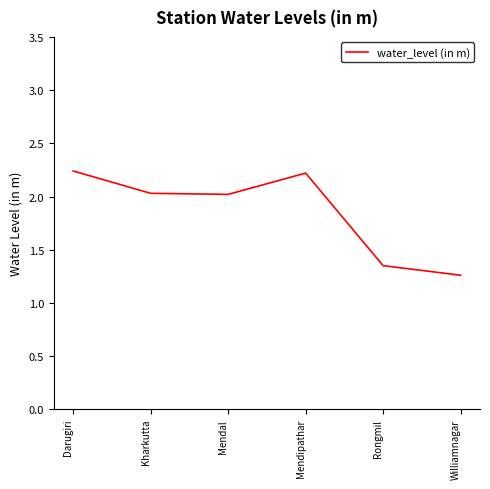

What position from the right is Darugiri?

6